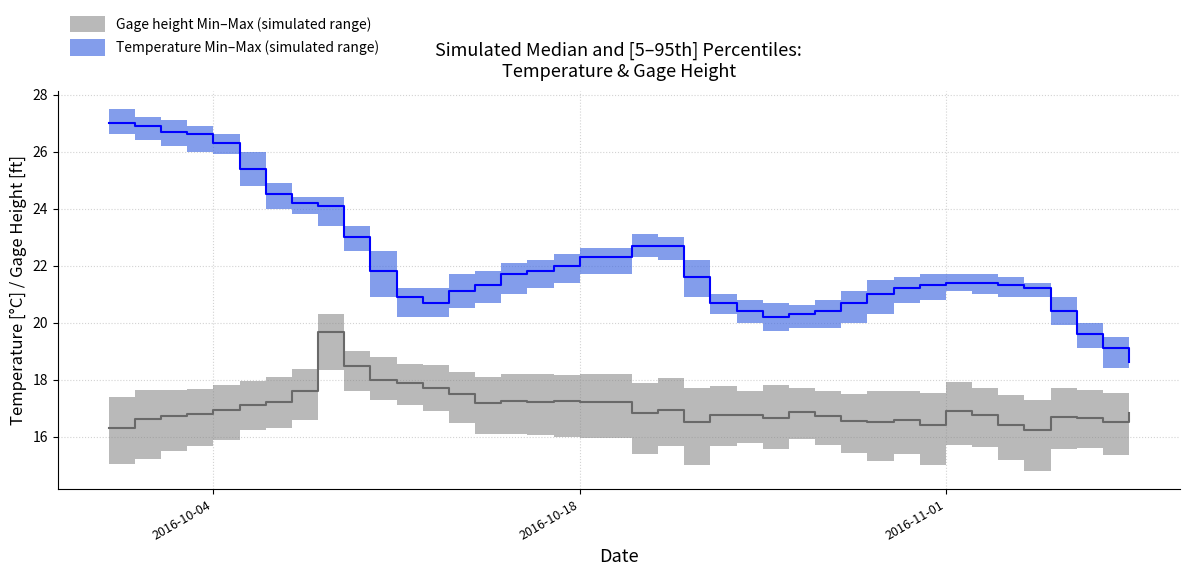

True or false: Temperature_Max and Gage height_Min cross at least once.

False